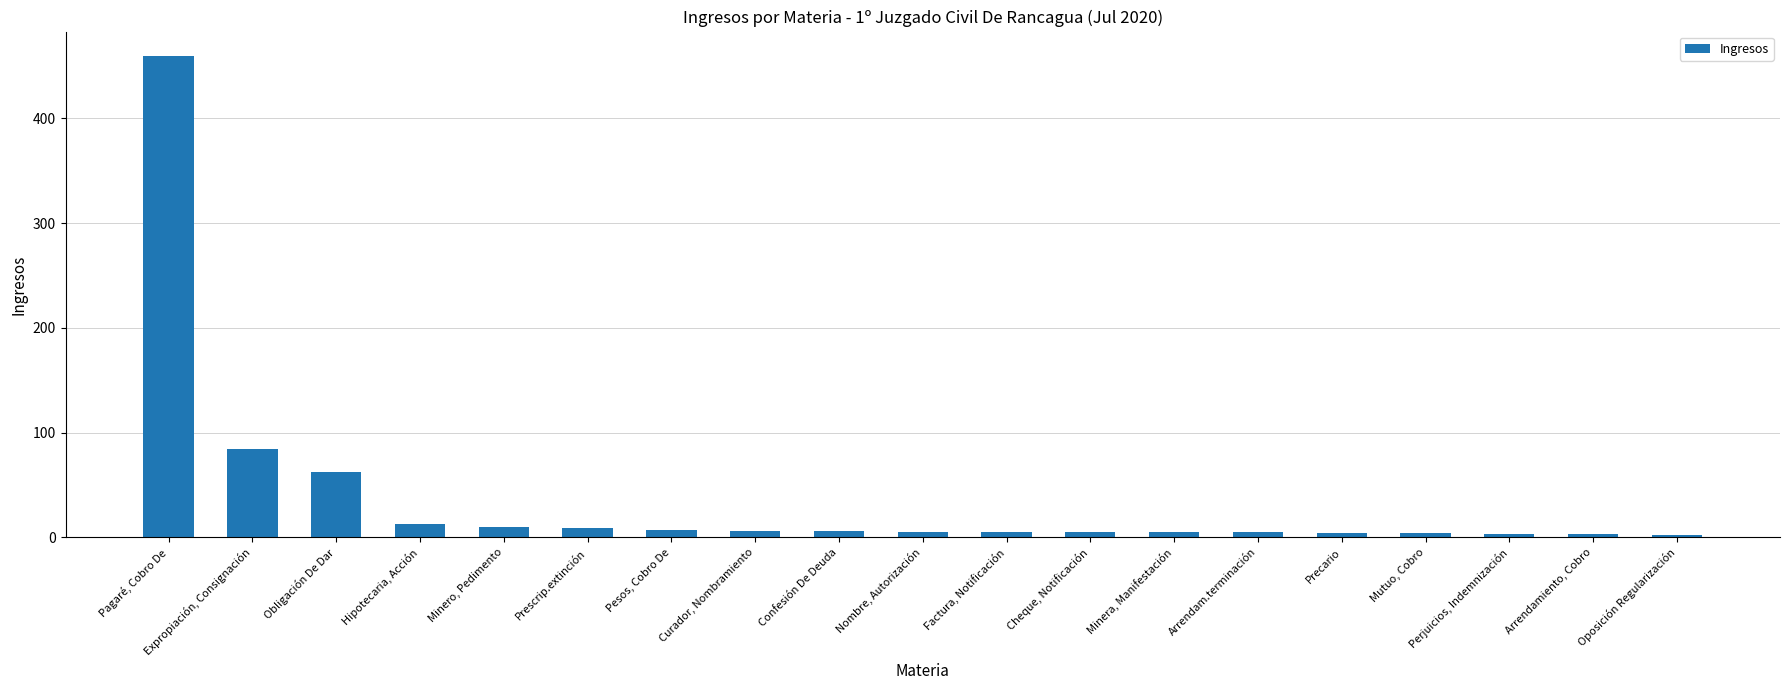

What is the sum of the values at Mutuo, Cobro and Minera, Manifestación?

9